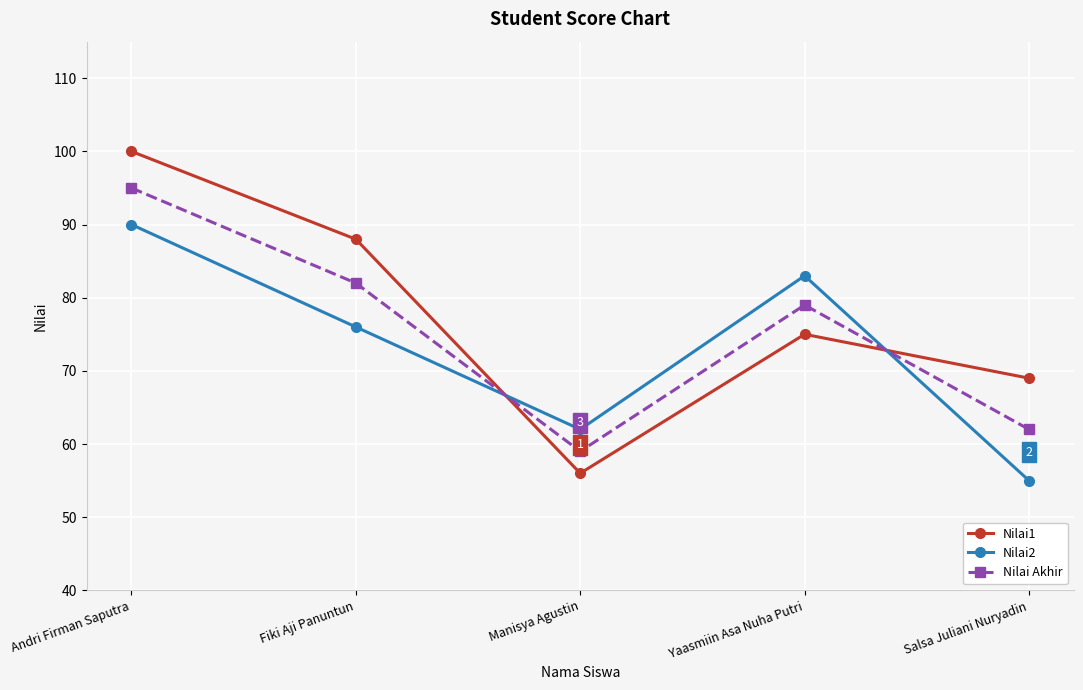

How many distinct data groups are displayed?

3